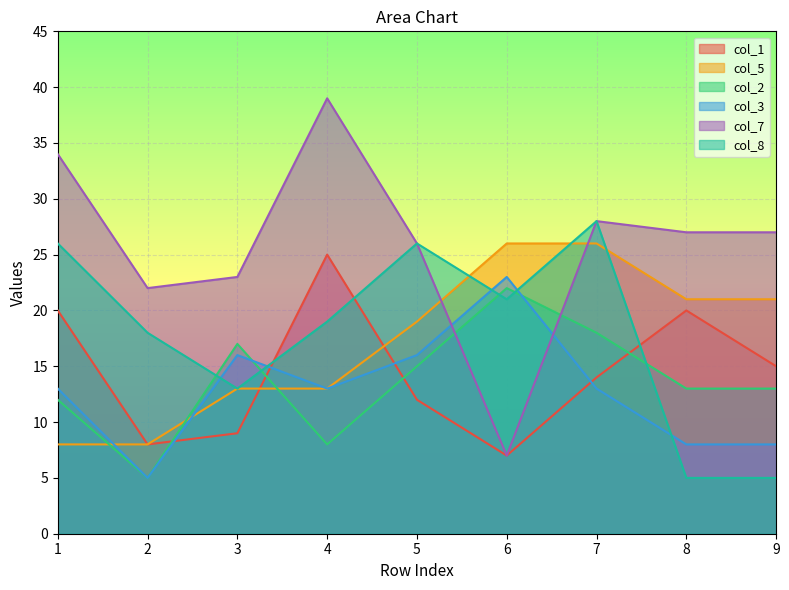

Reading right to left, transcribe all the data shown in this chart.

col_1: 15	20	14	7	12	25	9	8	20
col_5: 21	21	26	26	19	13	13	8	8
col_2: 13	13	18	22	15	8	17	5	12
col_3: 8	8	13	23	16	13	16	5	13
col_7: 27	27	28	7	26	39	23	22	34
col_8: 5	5	28	21	26	19	13	18	26